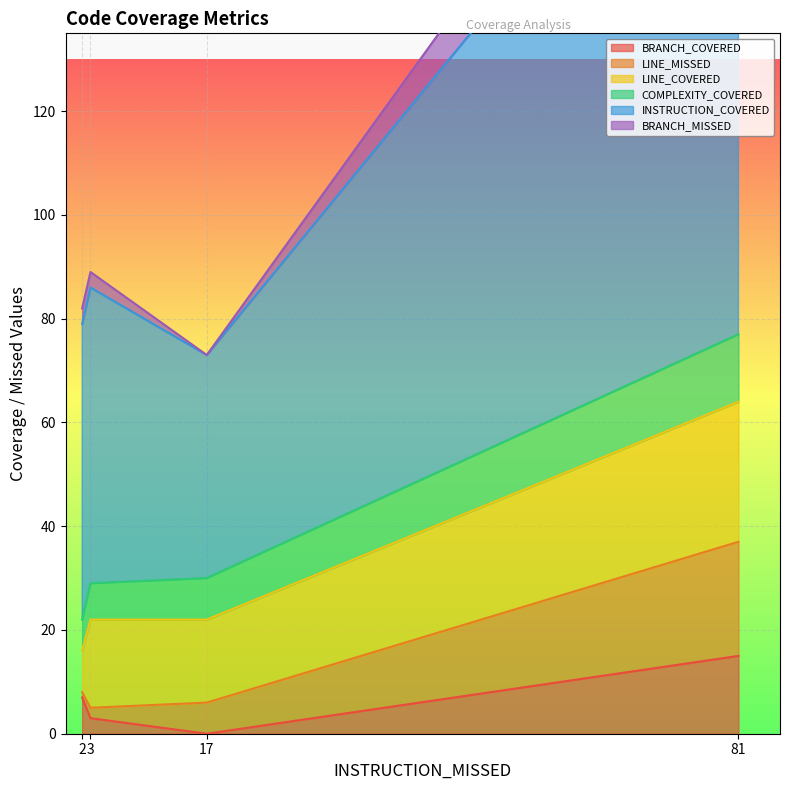

How many data points in LINE_MISSED are less than 8?

2